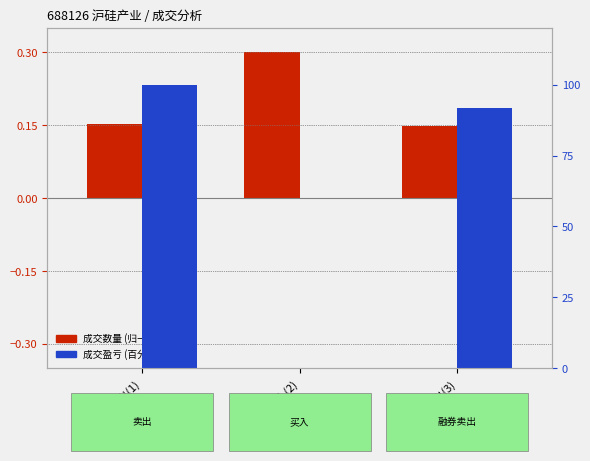

Between 融券卖出(3) and 买入(2), which is larger?

买入(2)